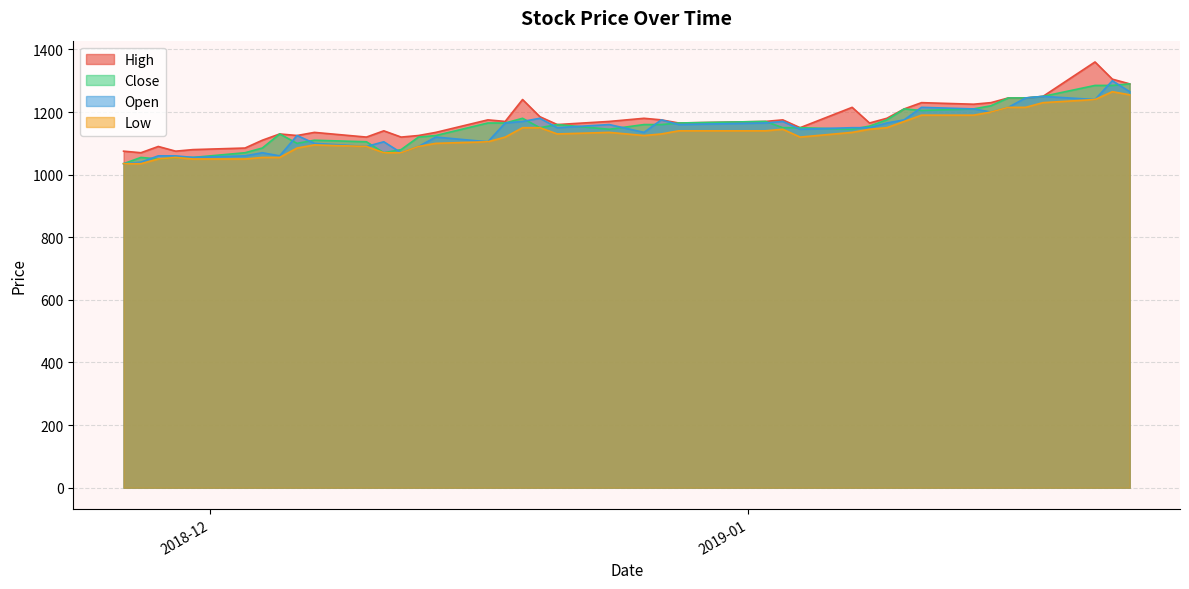

What is the greatest value displayed?

1360